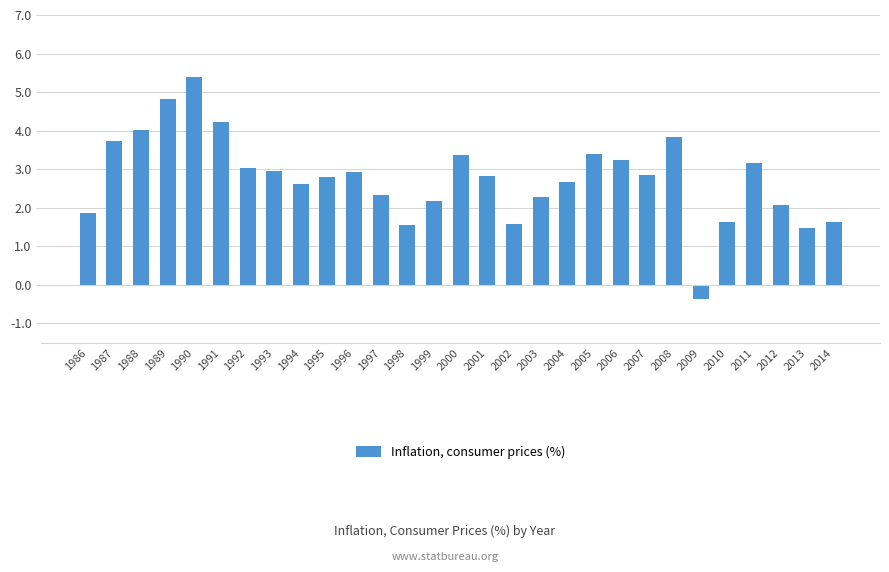

What is the average value?

2.8